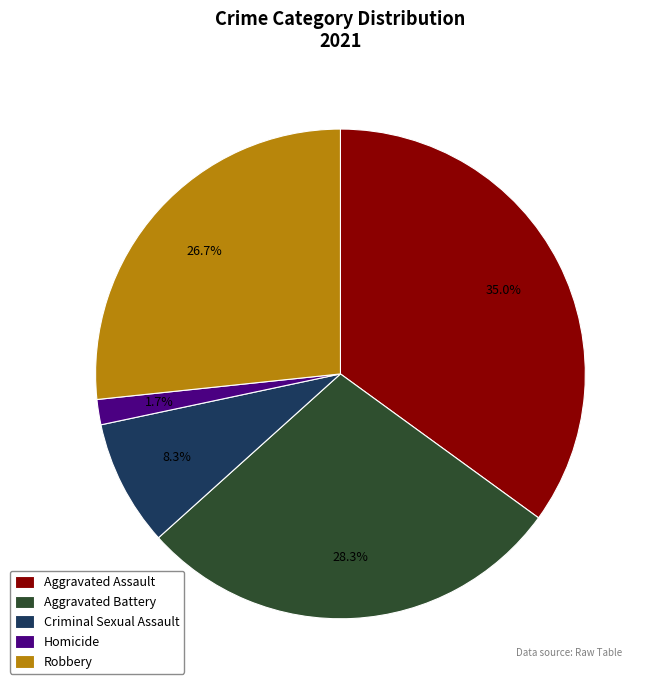

Is there any slice that represents more than half of the pie?

No